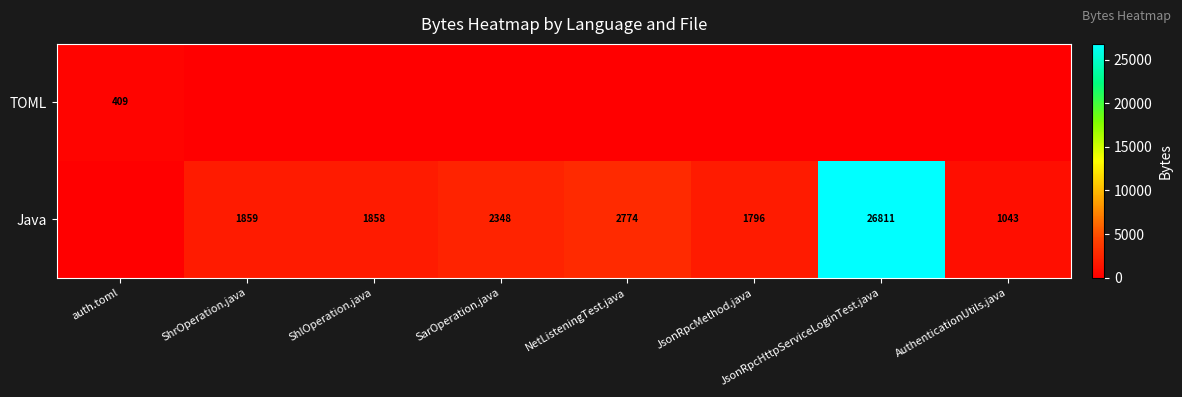

What is the sum of the Java values at JsonRpcMethod.java and AuthenticationUtils.java?

2839